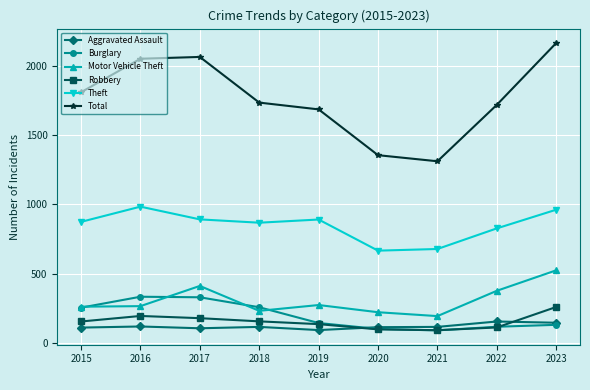

At which label does Robbery reach its peak?

2023